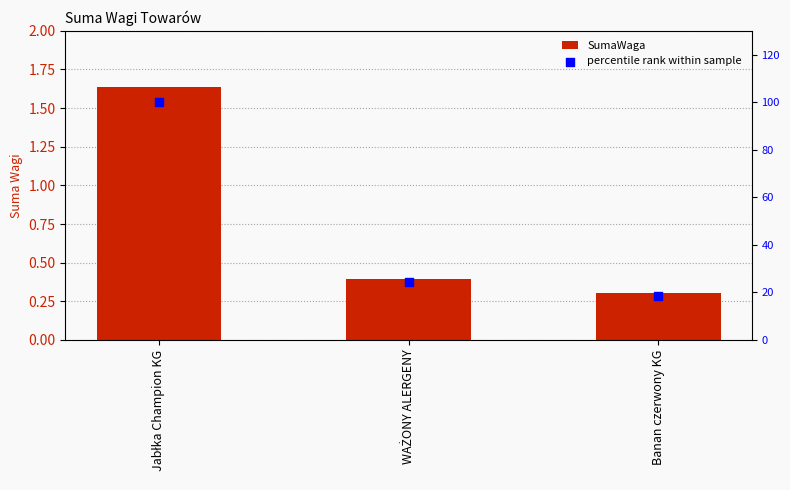

Which series has the largest total across all categories?

percentile rank within sample